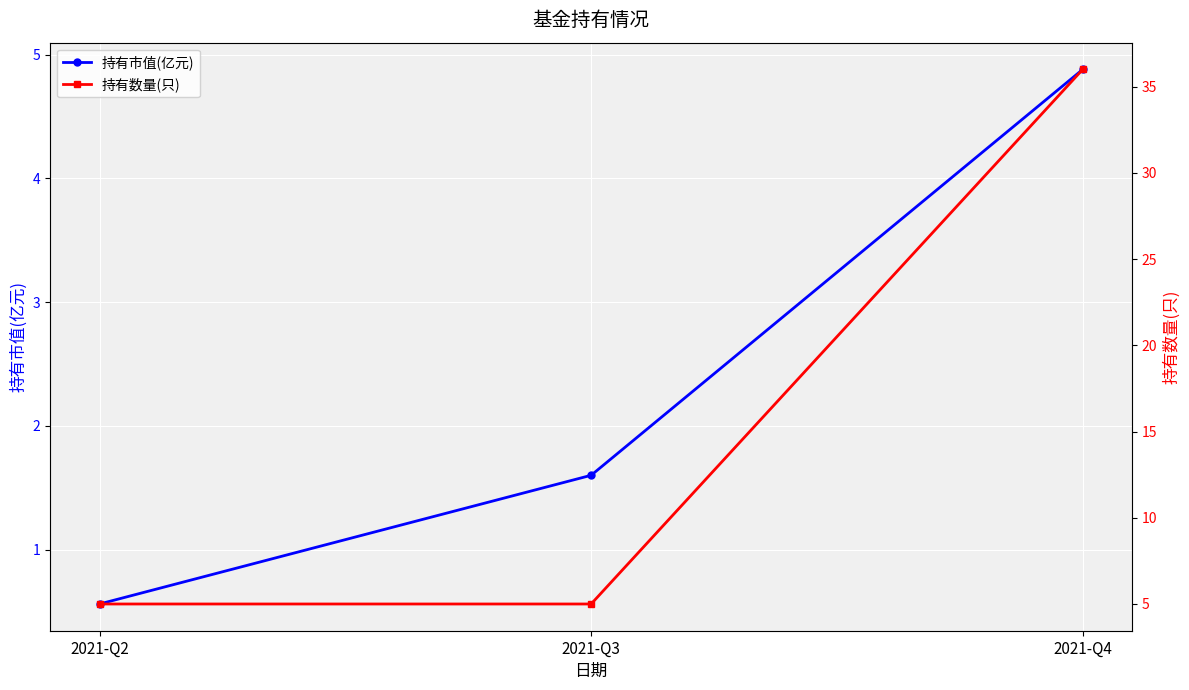

What is the sum of the 持有数量(只) values at 2021-Q2 and 2021-Q4?

41.0